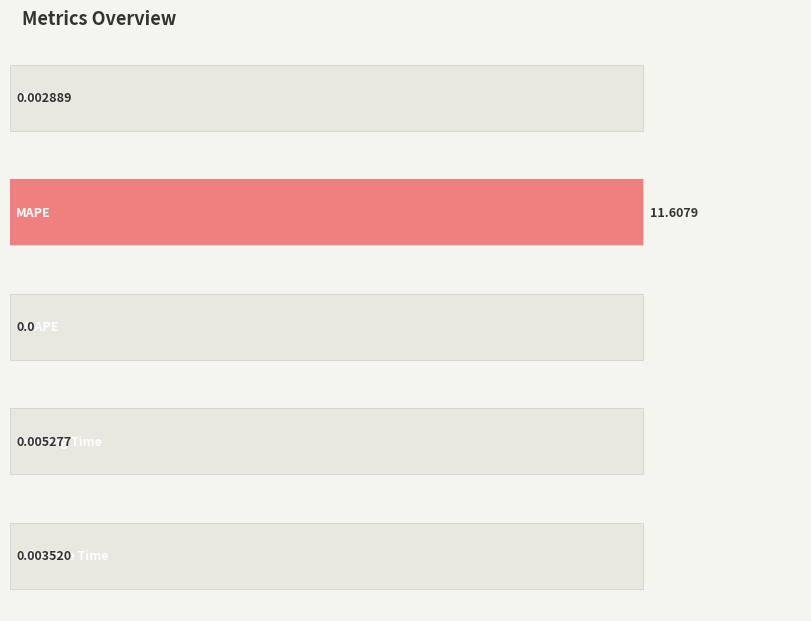

What is the label of the 3rd bar from the right?

SMAPE